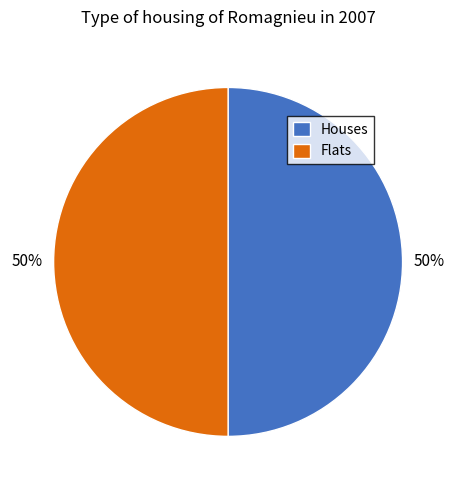

Do Flats and Houses together represent more than half of the pie?

Yes